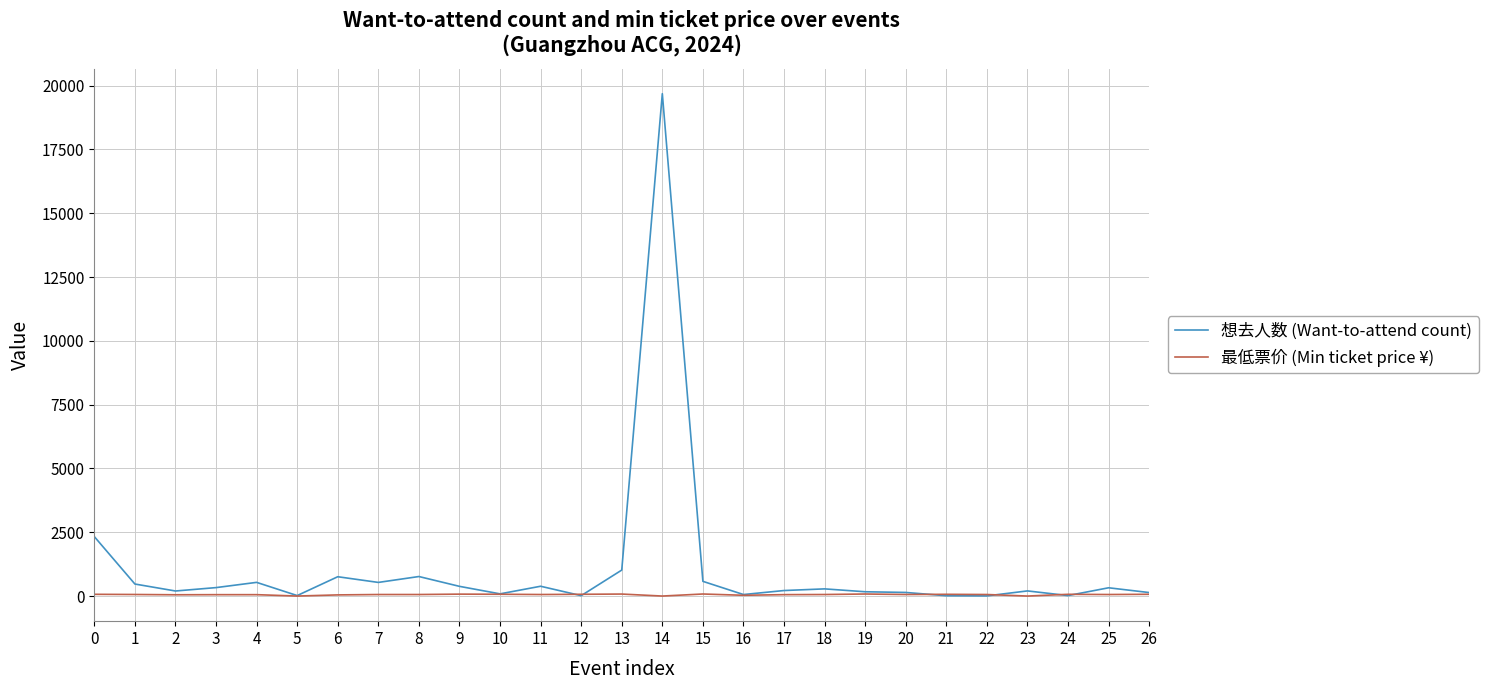

Which series has the widest spread of values?

想去人数 (Want-to-attend count)